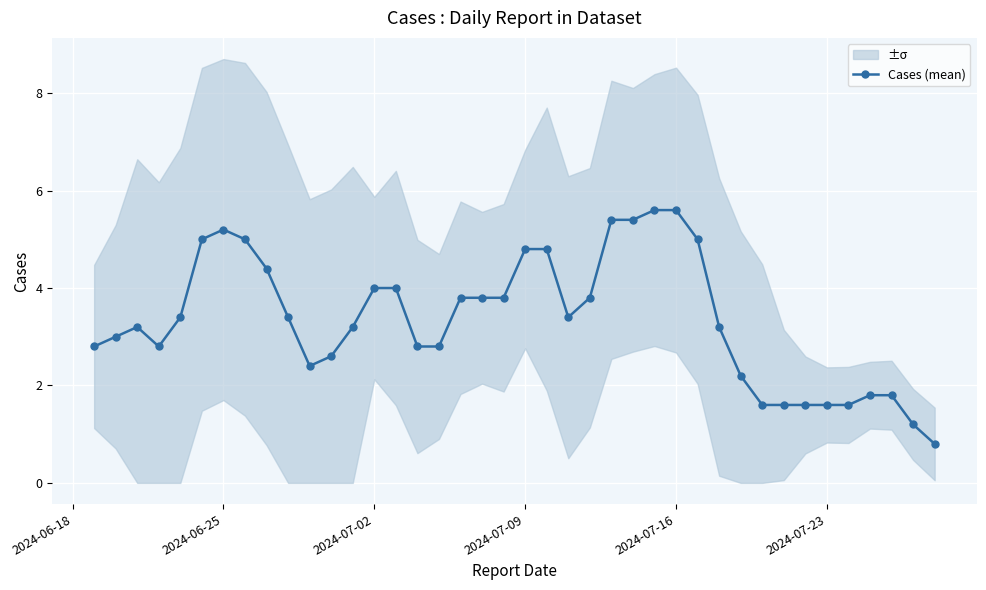

Reading left to right, list all the values displayed in this chart.

2.8	3.0	3.2	2.8	3.4	5.0	5.2	5.0	4.4	3.4	2.4	2.6	3.2	4.0	4.0	2.8	2.8	3.8	3.8	3.8	4.8	4.8	3.4	3.8	5.4	5.4	5.6	5.6	5.0	3.2	2.2	1.6	1.6	1.6	1.6	1.6	1.8	1.8	1.2	0.8